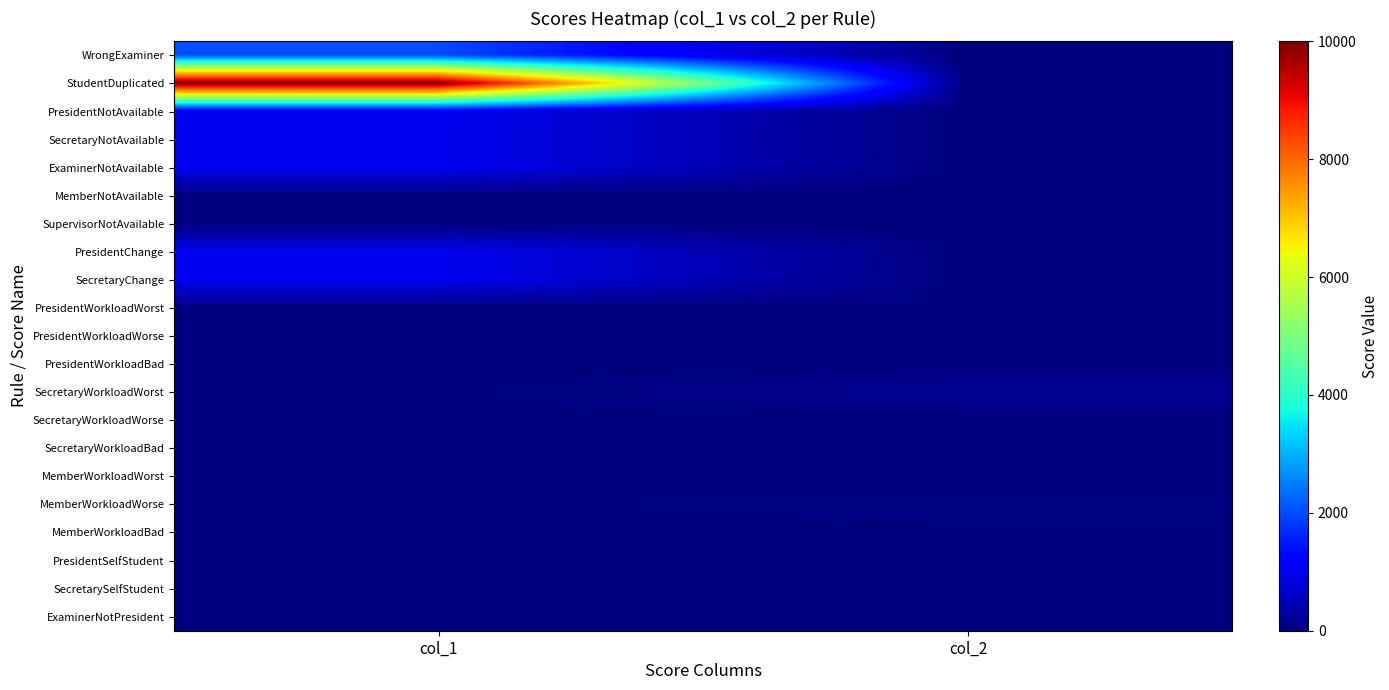

What is the total value across all series at col_1?

17194